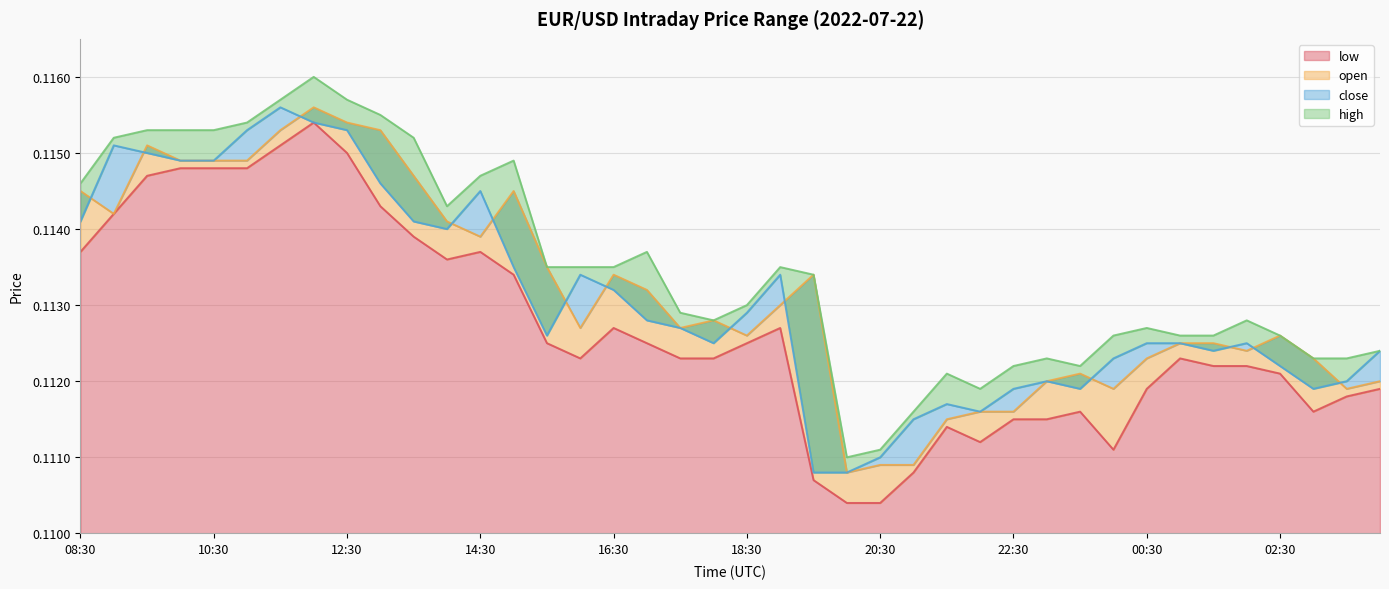

Reading left to right, transcribe all the data shown in this chart.

low: 0.1	0.1	0.1	0.1	0.1	0.1	0.1	0.1	0.1	0.1	0.1	0.1	0.1	0.1	0.1	0.1	0.1	0.1	0.1	0.1	0.1	0.1	0.1	0.1	0.1	0.1	0.1	0.1	0.1	0.1	0.1	0.1	0.1	0.1	0.1	0.1	0.1	0.1	0.1	0.1
open: 0.1	0.1	0.1	0.1	0.1	0.1	0.1	0.1	0.1	0.1	0.1	0.1	0.1	0.1	0.1	0.1	0.1	0.1	0.1	0.1	0.1	0.1	0.1	0.1	0.1	0.1	0.1	0.1	0.1	0.1	0.1	0.1	0.1	0.1	0.1	0.1	0.1	0.1	0.1	0.1
close: 0.1	0.1	0.1	0.1	0.1	0.1	0.1	0.1	0.1	0.1	0.1	0.1	0.1	0.1	0.1	0.1	0.1	0.1	0.1	0.1	0.1	0.1	0.1	0.1	0.1	0.1	0.1	0.1	0.1	0.1	0.1	0.1	0.1	0.1	0.1	0.1	0.1	0.1	0.1	0.1
high: 0.1	0.1	0.1	0.1	0.1	0.1	0.1	0.1	0.1	0.1	0.1	0.1	0.1	0.1	0.1	0.1	0.1	0.1	0.1	0.1	0.1	0.1	0.1	0.1	0.1	0.1	0.1	0.1	0.1	0.1	0.1	0.1	0.1	0.1	0.1	0.1	0.1	0.1	0.1	0.1